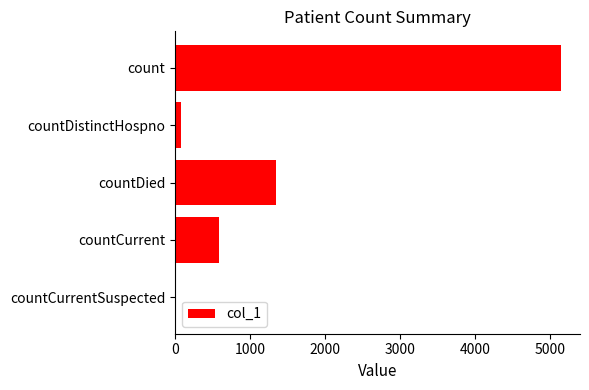

What is the maximum value shown in the chart?

5141